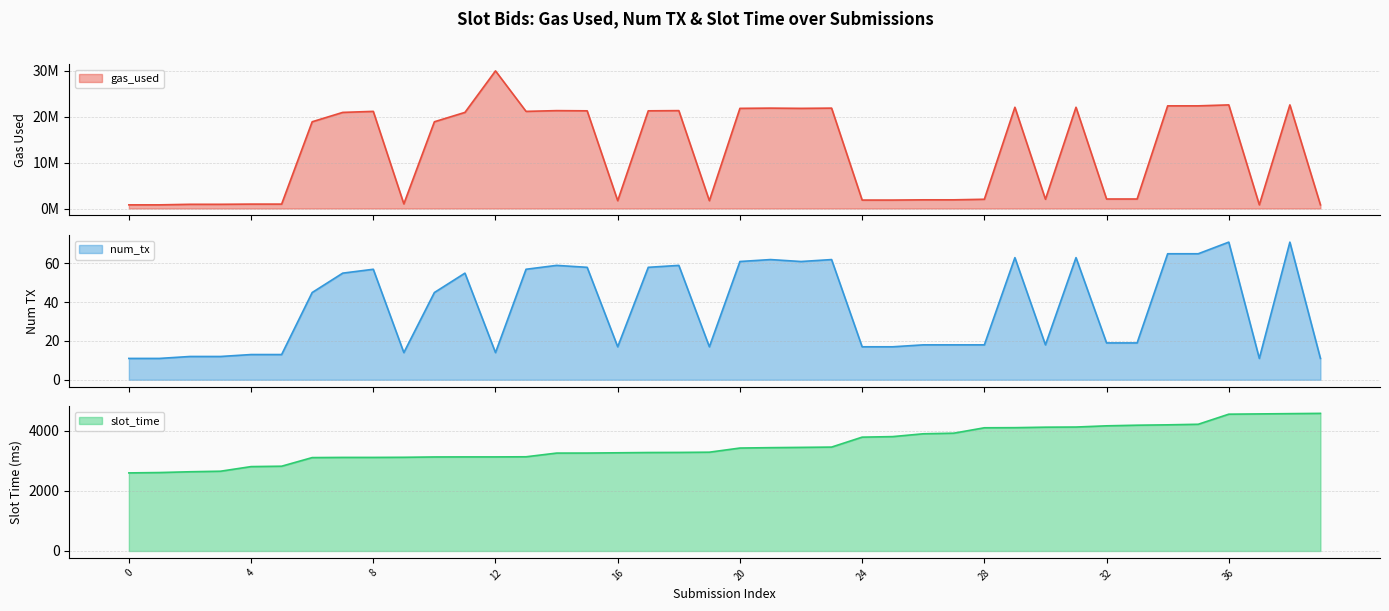

What is the difference between the maximum and minimum values in the slot_time series?

1983